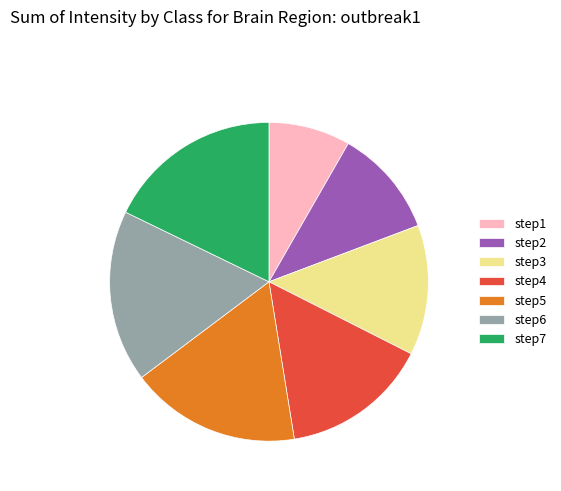

Is it true that step7 is 9% of the pie?

False